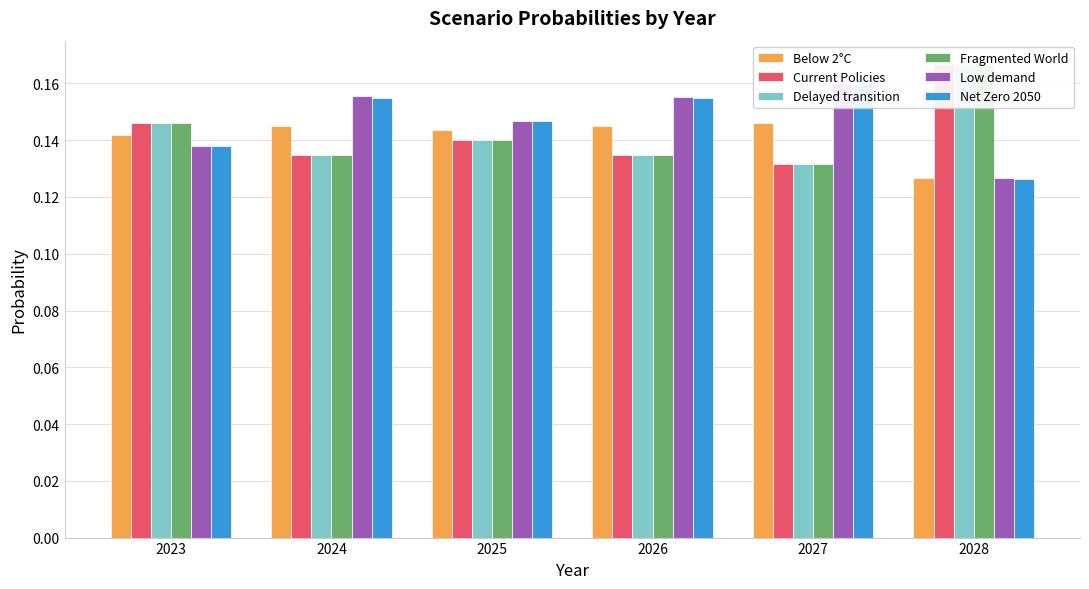

At which category is the sum across all series the highest?

2028